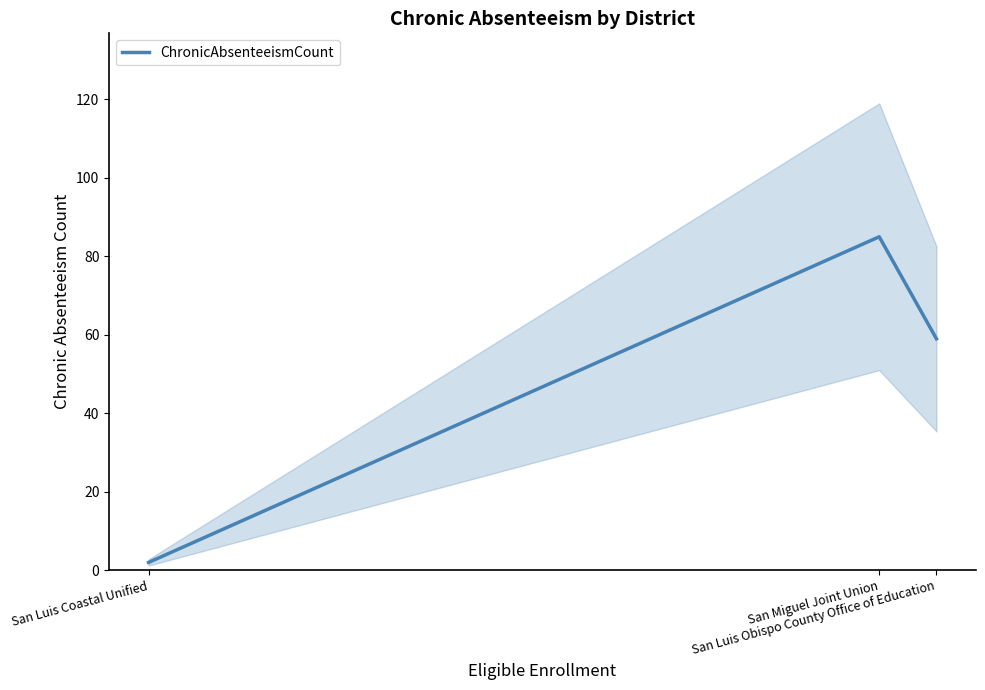

Reading right to left, transcribe all the data shown in this chart.

59	85	2